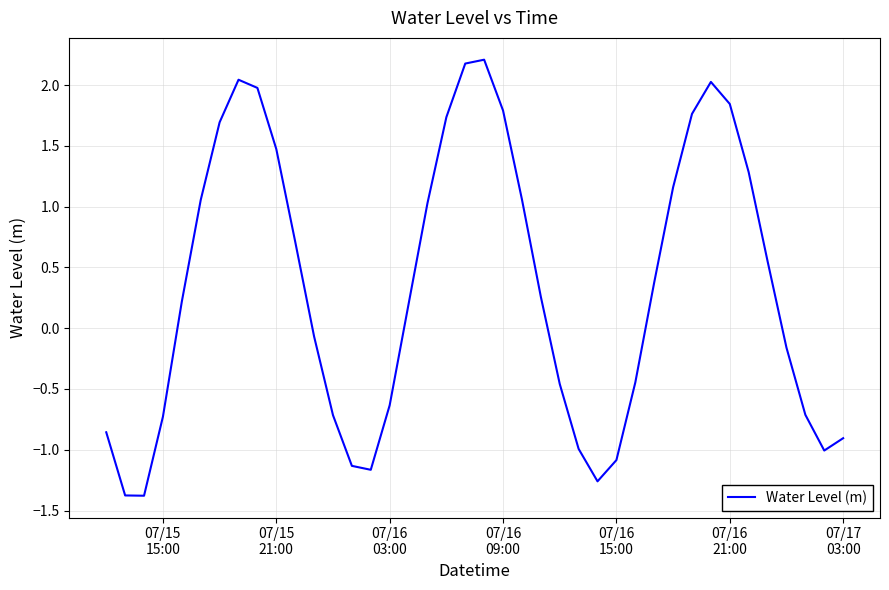

What is the difference between the maximum and minimum values?

3.6